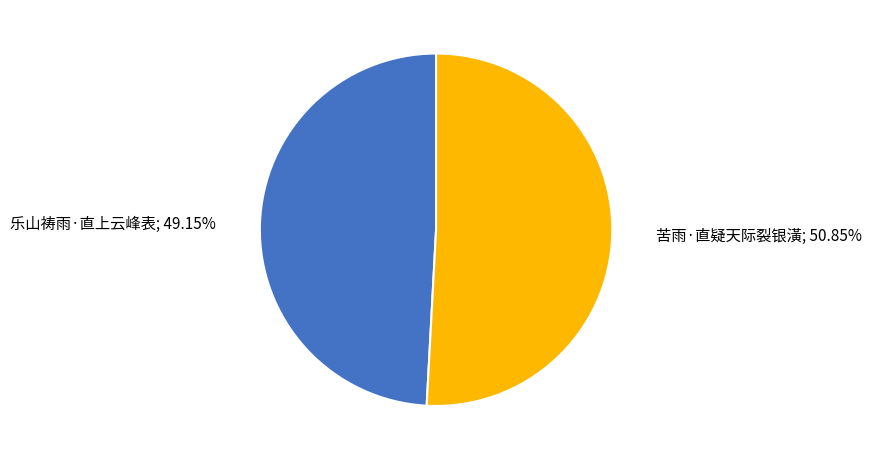

Is there any slice that represents more than half of the pie?

Yes